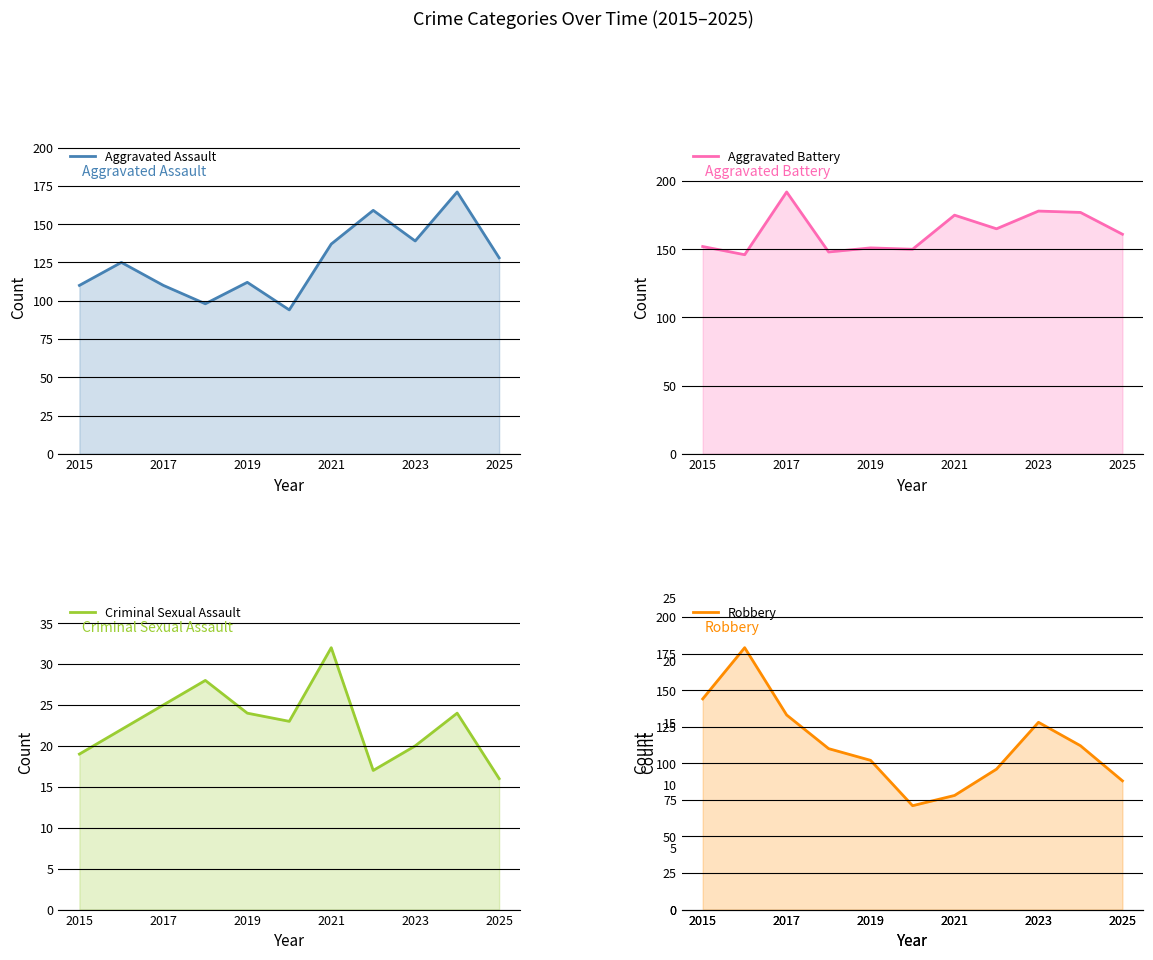

What is the difference between the maximum and minimum values in the Criminal Sexual Assault series?

16